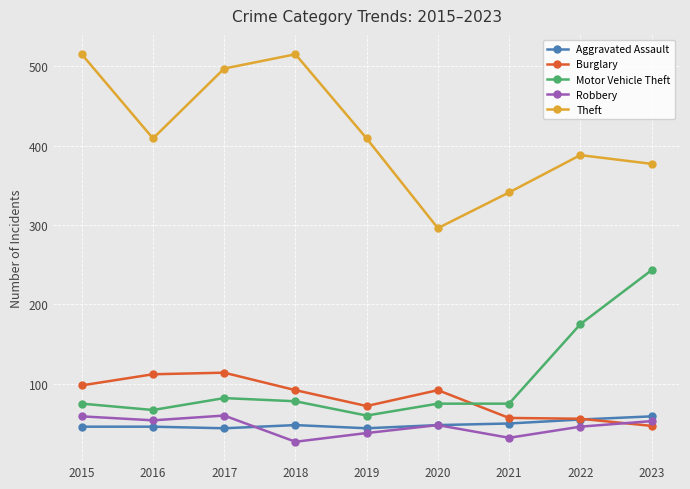

What is the average value of the Burglary series?

82